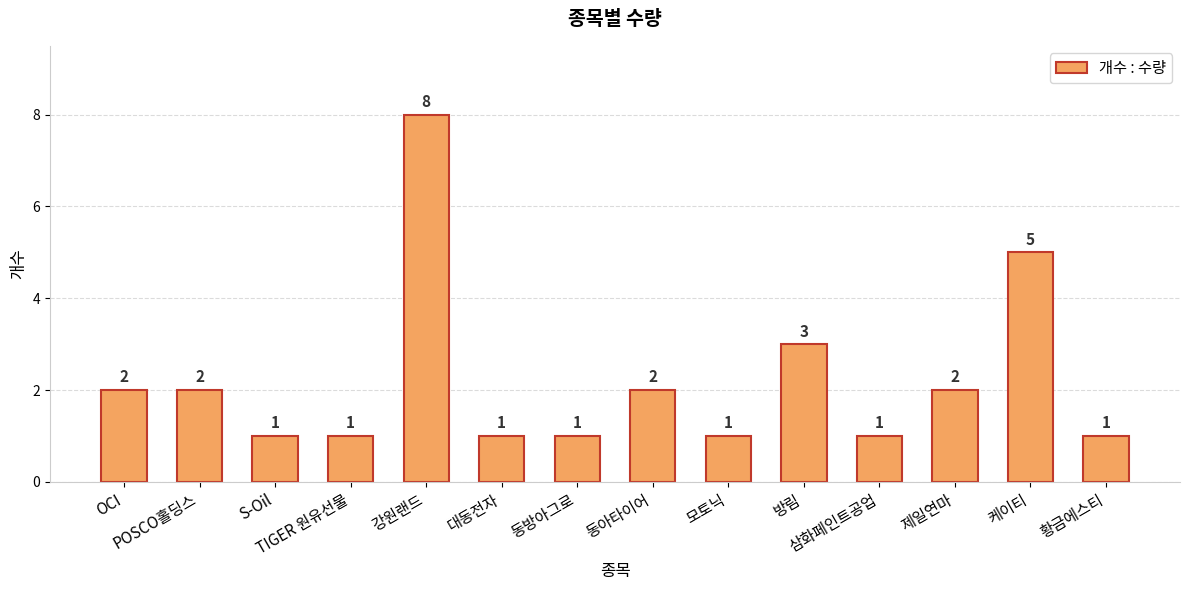

Which label corresponds to the largest value in the chart?

강원랜드